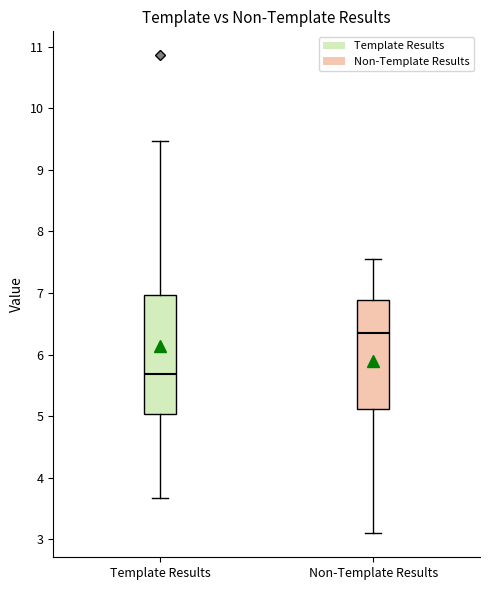

Which box is the tallest, from its lower edge to its upper edge?

Template Results